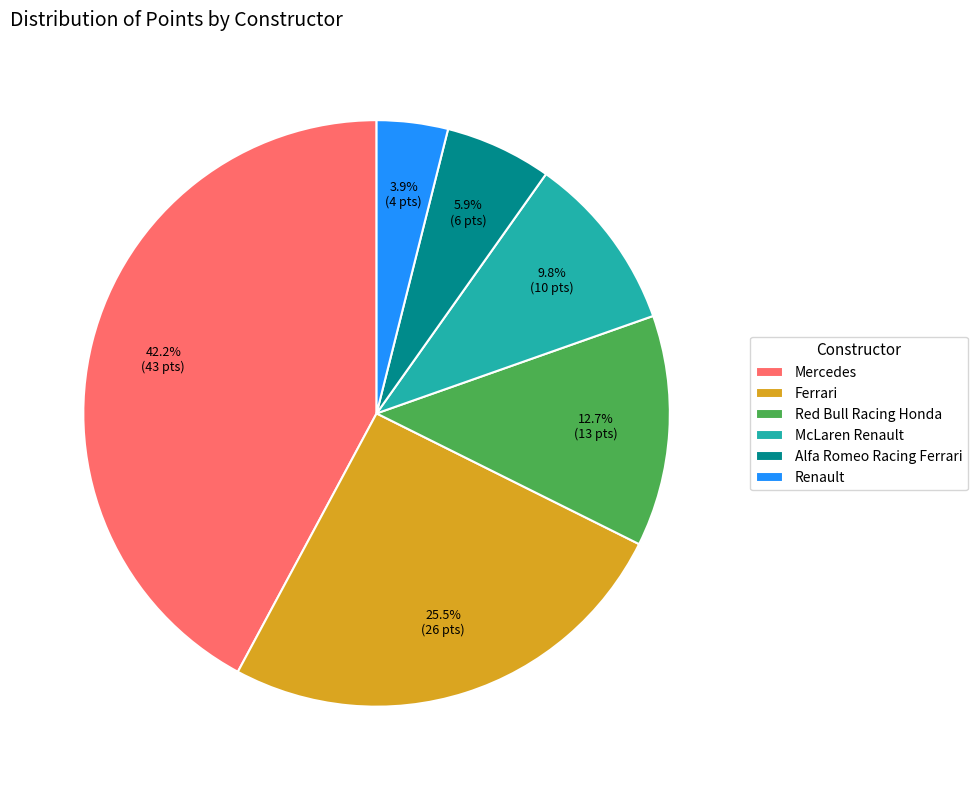

To the nearest percent, what is the combined percentage of Mercedes and Red Bull Racing Honda?

55%